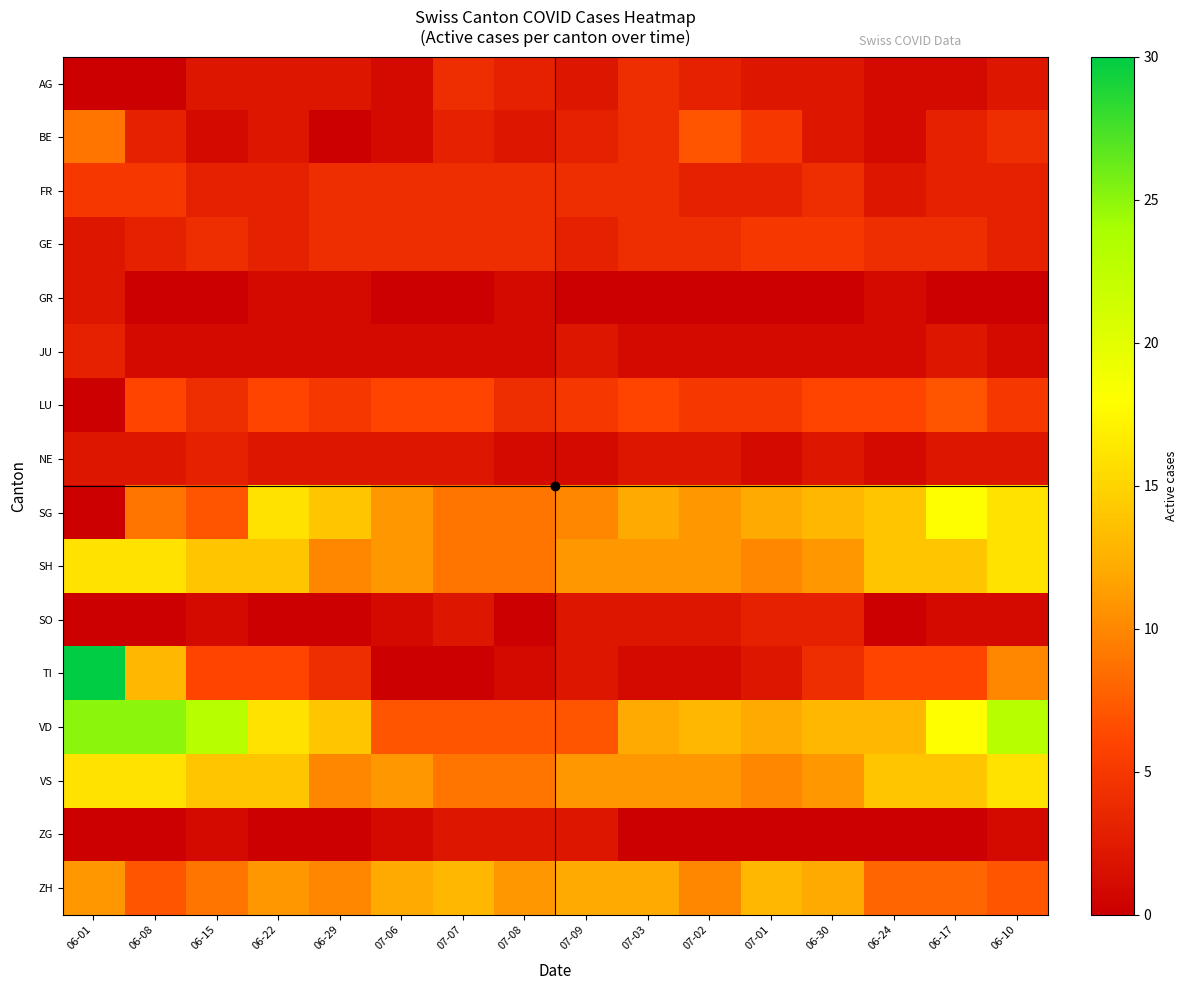

Reading left to right, list all the values displayed in this chart.

AG: 06-01=0	06-08=0	06-15=2	06-22=2	06-29=2	07-06=1	07-07=4	07-08=3	07-09=2	07-03=4	07-02=3	07-01=2	06-30=2	06-24=1	06-17=1	06-10=2
BE: 06-01=9	06-08=3	06-15=1	06-22=2	06-29=0	07-06=1	07-07=3	07-08=2	07-09=3	07-03=4	07-02=7	07-01=5	06-30=2	06-24=1	06-17=3	06-10=4
FR: 06-01=5	06-08=5	06-15=3	06-22=3	06-29=4	07-06=4	07-07=4	07-08=4	07-09=4	07-03=4	07-02=3	07-01=3	06-30=4	06-24=2	06-17=3	06-10=3
GE: 06-01=2	06-08=3	06-15=4	06-22=3	06-29=4	07-06=4	07-07=4	07-08=4	07-09=3	07-03=4	07-02=4	07-01=5	06-30=5	06-24=4	06-17=4	06-10=3
GR: 06-01=2	06-08=0	06-15=0	06-22=1	06-29=1	07-06=0	07-07=0	07-08=1	07-09=0	07-03=0	07-02=0	07-01=0	06-30=0	06-24=1	06-17=0	06-10=0
JU: 06-01=3	06-08=1	06-15=1	06-22=1	06-29=1	07-06=1	07-07=1	07-08=1	07-09=2	07-03=1	07-02=1	07-01=1	06-30=1	06-24=1	06-17=2	06-10=1
LU: 06-01=0	06-08=6	06-15=4	06-22=6	06-29=5	07-06=6	07-07=6	07-08=4	07-09=5	07-03=6	07-02=5	07-01=5	06-30=6	06-24=6	06-17=7	06-10=5
NE: 06-01=2	06-08=2	06-15=3	06-22=2	06-29=2	07-06=2	07-07=2	07-08=1	07-09=1	07-03=2	07-02=2	07-01=1	06-30=2	06-24=1	06-17=2	06-10=2
SG: 06-01=0	06-08=9	06-15=7	06-22=16	06-29=14	07-06=11	07-07=9	07-08=9	07-09=10	07-03=12	07-02=11	07-01=12	06-30=13	06-24=14	06-17=18	06-10=16
SH: 06-01=16	06-08=16	06-15=14	06-22=14	06-29=10	07-06=11	07-07=9	07-08=9	07-09=11	07-03=11	07-02=11	07-01=10	06-30=11	06-24=14	06-17=14	06-10=16
SO: 06-01=0	06-08=0	06-15=1	06-22=0	06-29=0	07-06=1	07-07=2	07-08=0	07-09=2	07-03=2	07-02=2	07-01=3	06-30=3	06-24=0	06-17=1	06-10=1
TI: 06-01=30	06-08=13	06-15=6	06-22=6	06-29=4	07-06=0	07-07=0	07-08=1	07-09=2	07-03=1	07-02=1	07-01=2	06-30=4	06-24=6	06-17=6	06-10=10
VD: 06-01=25	06-08=25	06-15=23	06-22=16	06-29=14	07-06=7	07-07=7	07-08=7	07-09=7	07-03=12	07-02=13	07-01=12	06-30=13	06-24=13	06-17=18	06-10=23
VS: 06-01=16	06-08=16	06-15=14	06-22=14	06-29=10	07-06=11	07-07=9	07-08=9	07-09=11	07-03=11	07-02=11	07-01=10	06-30=11	06-24=14	06-17=14	06-10=16
ZG: 06-01=0	06-08=0	06-15=1	06-22=0	06-29=0	07-06=1	07-07=2	07-08=2	07-09=2	07-03=0	07-02=0	07-01=0	06-30=0	06-24=0	06-17=0	06-10=1
ZH: 06-01=11	06-08=7	06-15=9	06-22=11	06-29=10	07-06=12	07-07=13	07-08=11	07-09=12	07-03=12	07-02=10	07-01=13	06-30=12	06-24=8	06-17=8	06-10=7